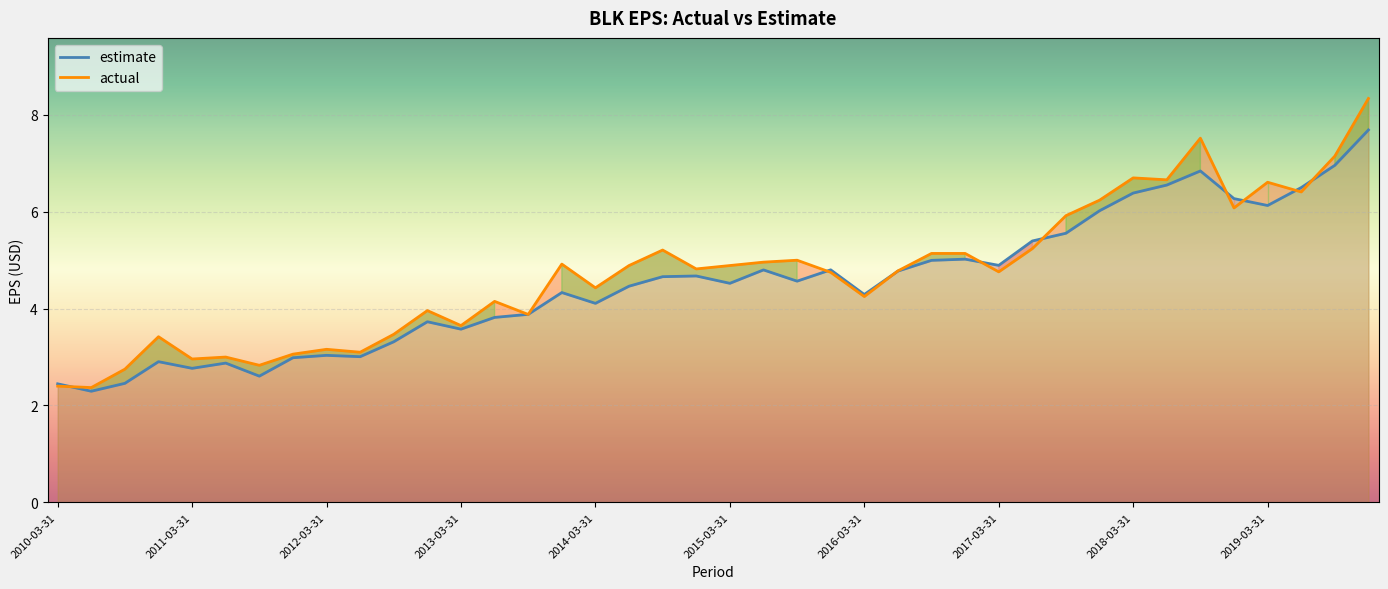

The value of estimate at 2016-12-31 is 5.0. True or false?

True